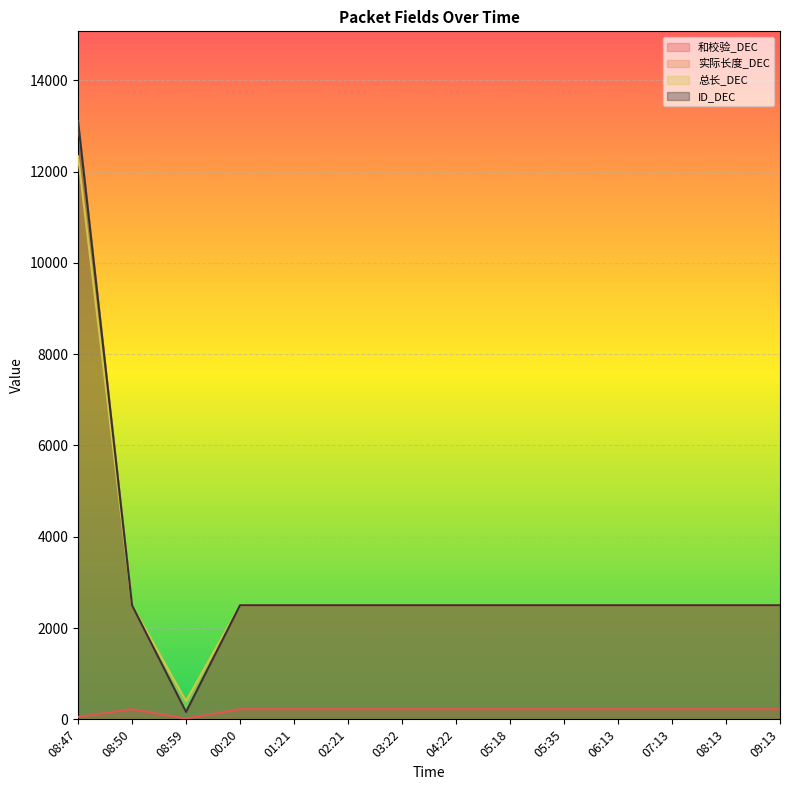

True or false: 总长_DEC and 实际长度_DEC intersect in this chart.

False